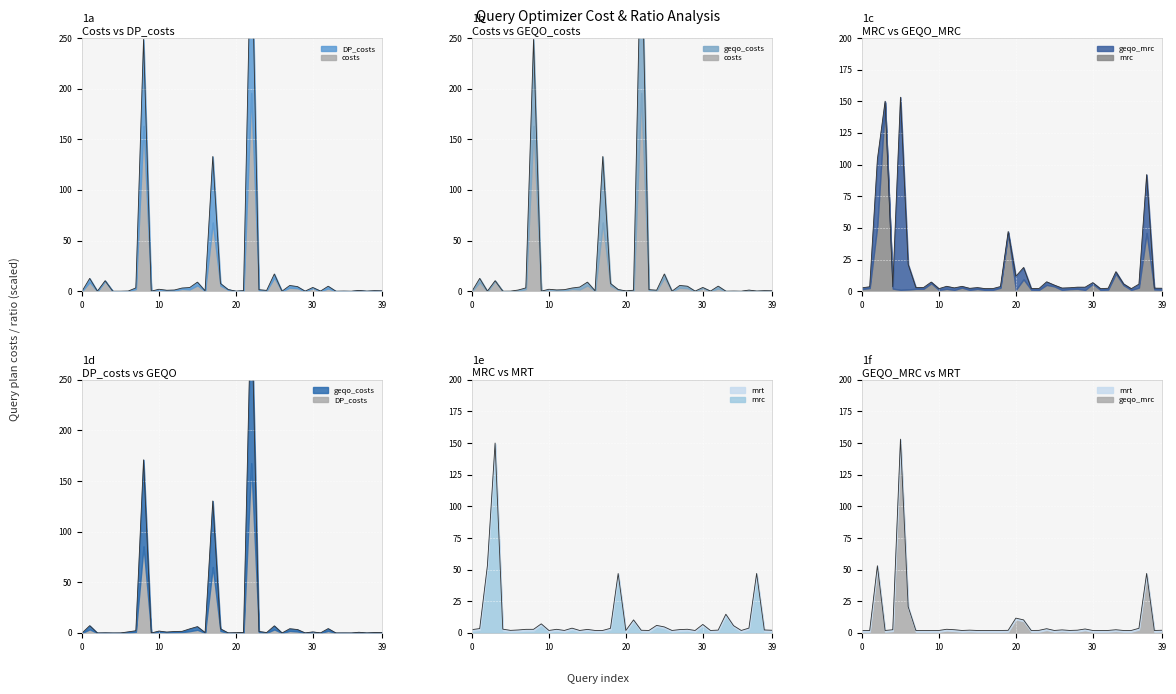

Is it true that geqo_mrc equals 20.8 at 6?

True